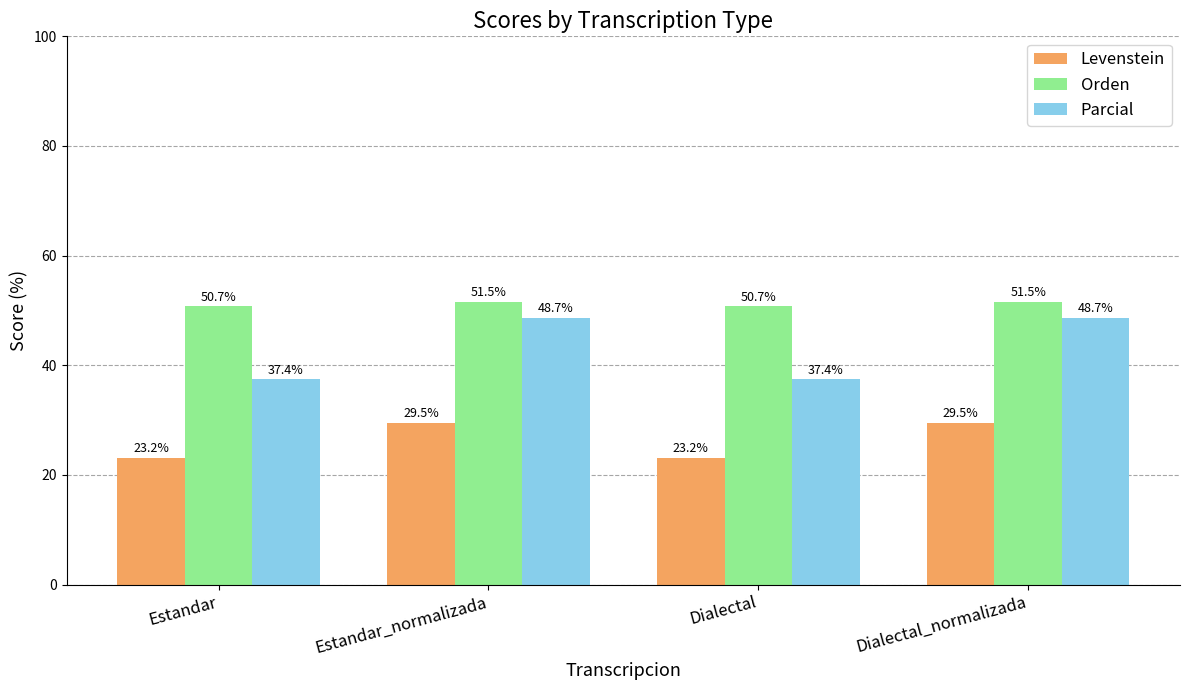

At which label does Levenstein first exceed 29?

Estandar_normalizada